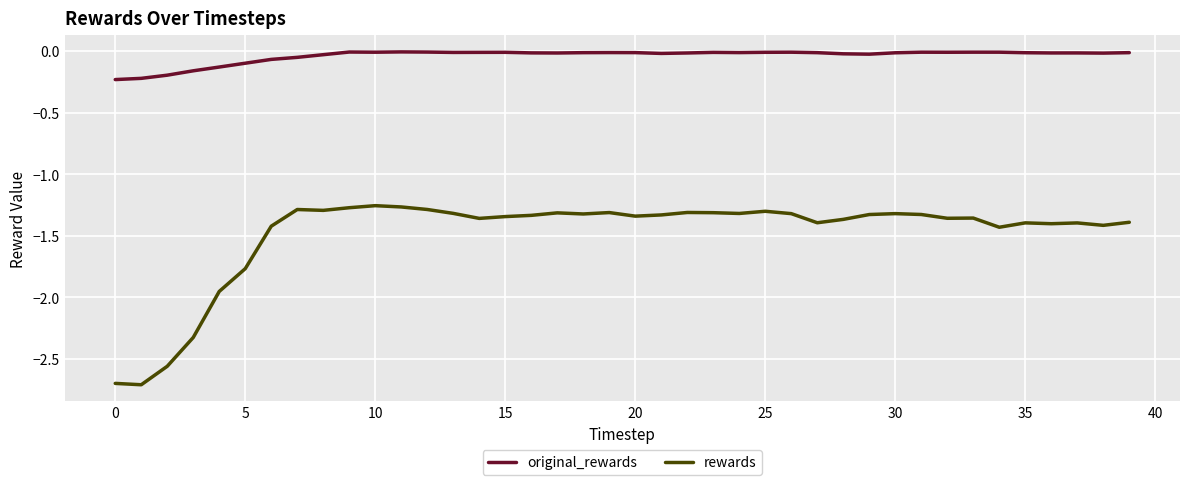

Which series has the largest range (max minus min)?

rewards